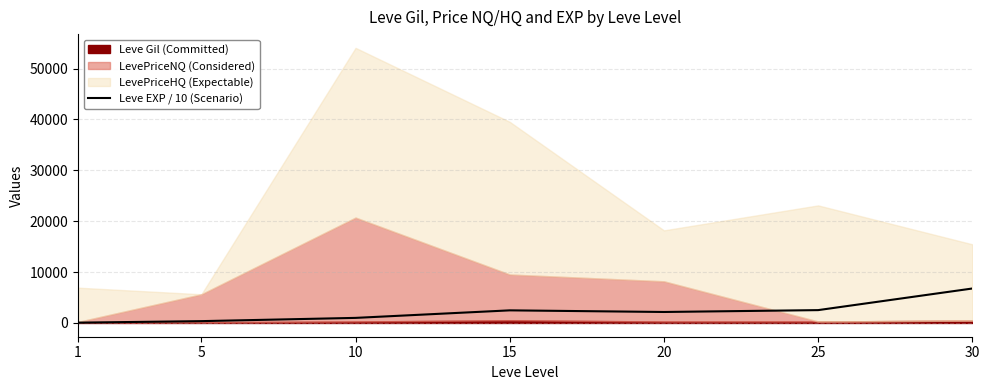

Approximately how many times larger is the value at 5 compared to 15?

0.1